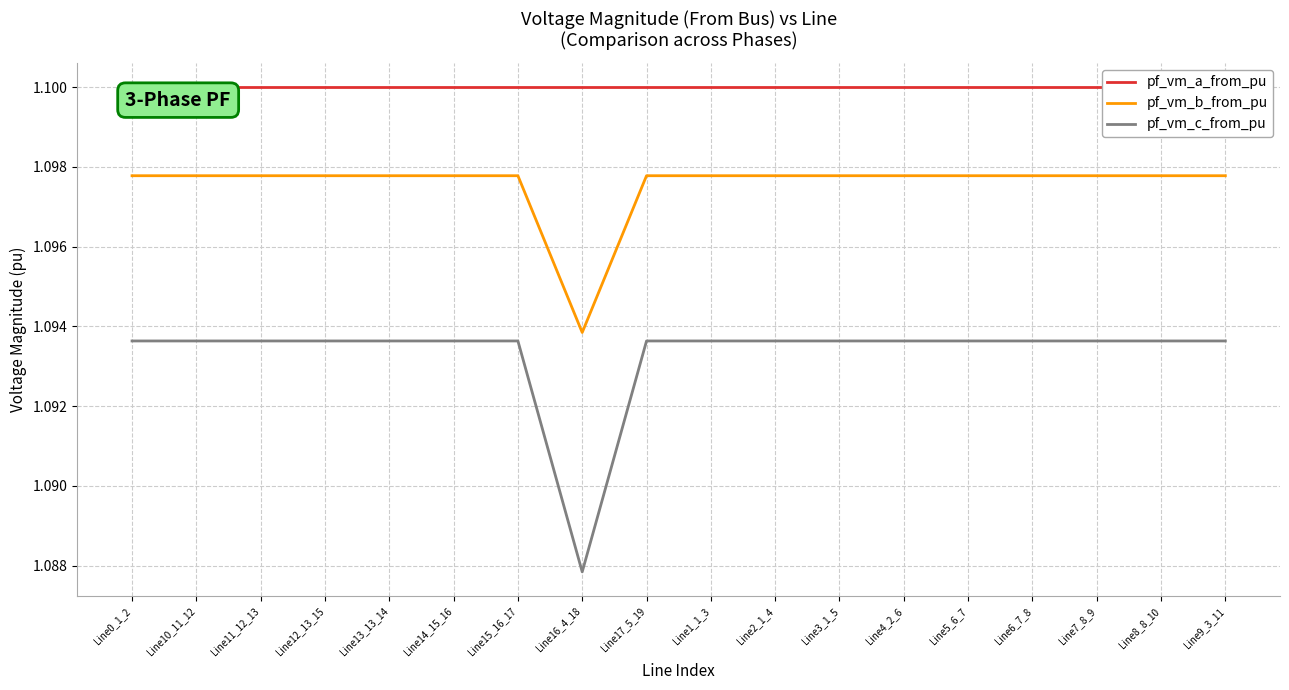

What is the minimum value for pf_vm_c_from_pu?

1.1